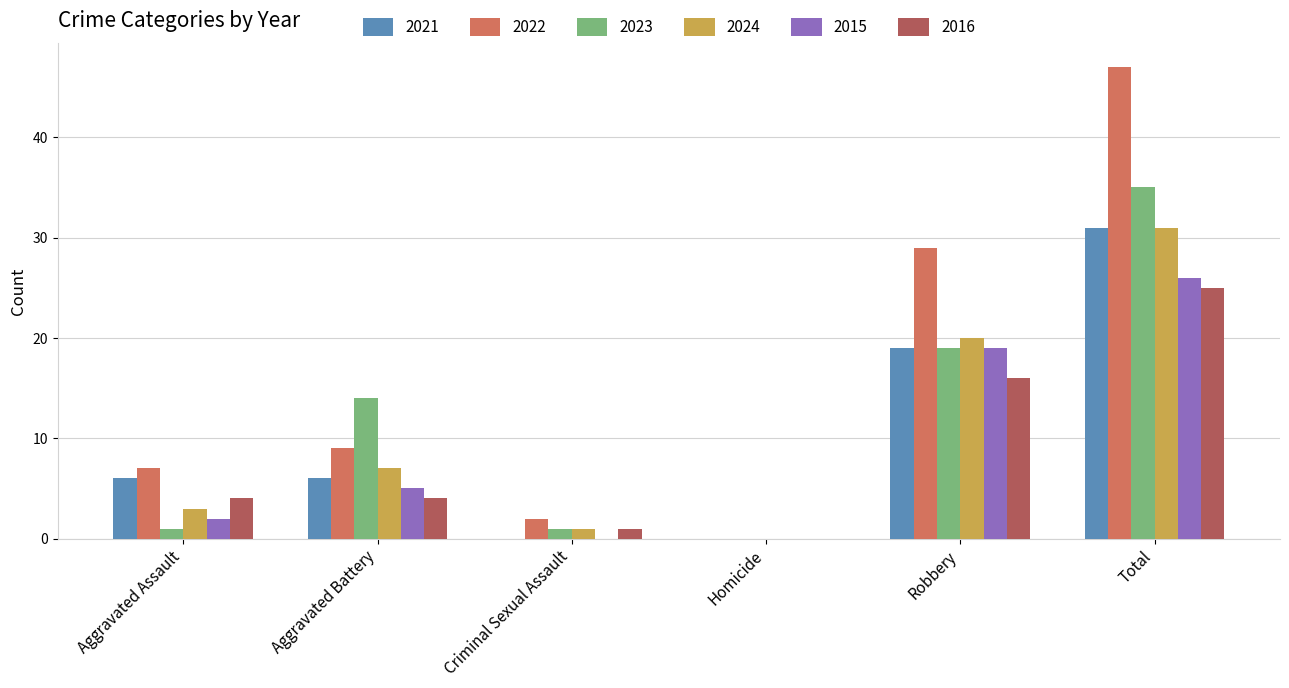

How many values in 2023 are above zero?

5